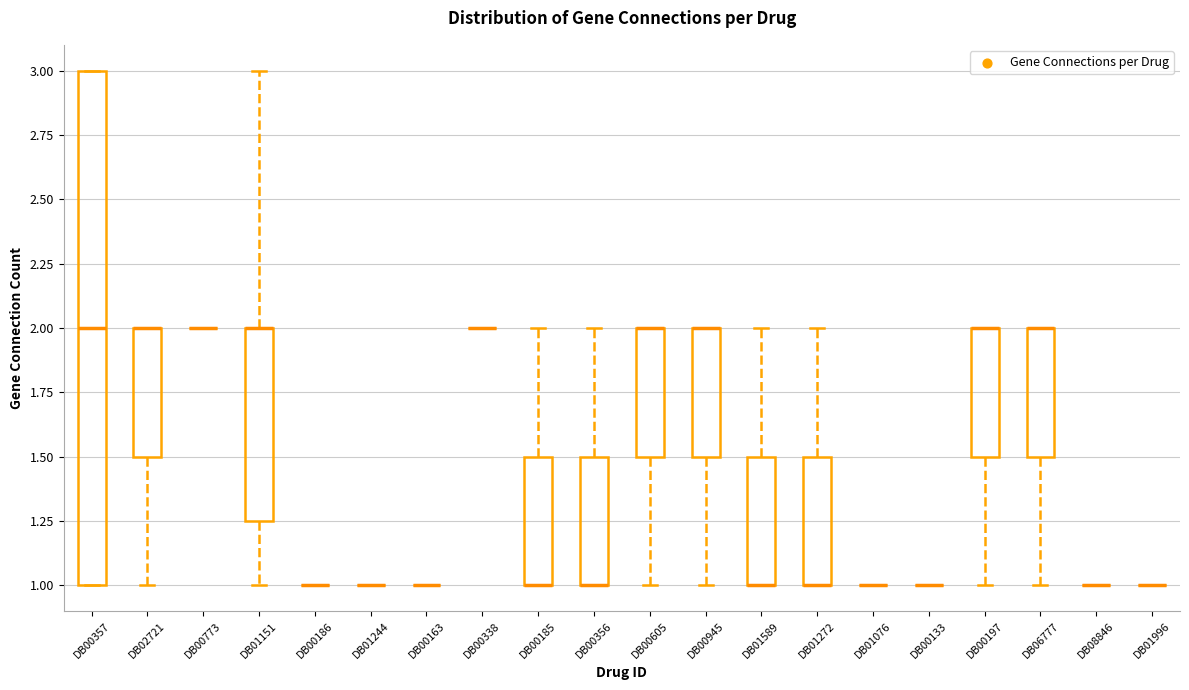

Reading left to right, read every box against the y-axis: the position of its median line, the range the box covers, and the ends of its whiskers. The values are not printed on the chart, so give them approximately, as read against the axis.

DB00357: median 2.00, box 1.00 to 3.00, whiskers 1.00 to 3.00
DB02721: median 2.00 (drawn on the box's upper edge), box 1.50 to 2.00, whiskers 1.00 to 2.00
DB00773: box collapsed to a line at 2.00, whiskers 2.00 to 2.00
DB01151: median 2.00 (drawn on the box's upper edge), box 1.25 to 2.00, whiskers 1.00 to 3.00
DB00186: box collapsed to a line at 1.00, whiskers 1.00 to 1.00
DB01244: box collapsed to a line at 1.00, whiskers 1.00 to 1.00
DB00163: box collapsed to a line at 1.00, whiskers 1.00 to 1.00
DB00338: box collapsed to a line at 2.00, whiskers 2.00 to 2.00
DB00185: median 1.00 (drawn on the box's lower edge), box 1.00 to 1.50, whiskers 1.00 to 2.00
DB00356: median 1.00 (drawn on the box's lower edge), box 1.00 to 1.50, whiskers 1.00 to 2.00
DB00605: median 2.00 (drawn on the box's upper edge), box 1.50 to 2.00, whiskers 1.00 to 2.00
DB00945: median 2.00 (drawn on the box's upper edge), box 1.50 to 2.00, whiskers 1.00 to 2.00
DB01589: median 1.00 (drawn on the box's lower edge), box 1.00 to 1.50, whiskers 1.00 to 2.00
DB01272: median 1.00 (drawn on the box's lower edge), box 1.00 to 1.50, whiskers 1.00 to 2.00
DB01076: box collapsed to a line at 1.00, whiskers 1.00 to 1.00
DB00133: box collapsed to a line at 1.00, whiskers 1.00 to 1.00
DB00197: median 2.00 (drawn on the box's upper edge), box 1.50 to 2.00, whiskers 1.00 to 2.00
DB06777: median 2.00 (drawn on the box's upper edge), box 1.50 to 2.00, whiskers 1.00 to 2.00
DB08846: box collapsed to a line at 1.00, whiskers 1.00 to 1.00
DB01996: box collapsed to a line at 1.00, whiskers 1.00 to 1.00